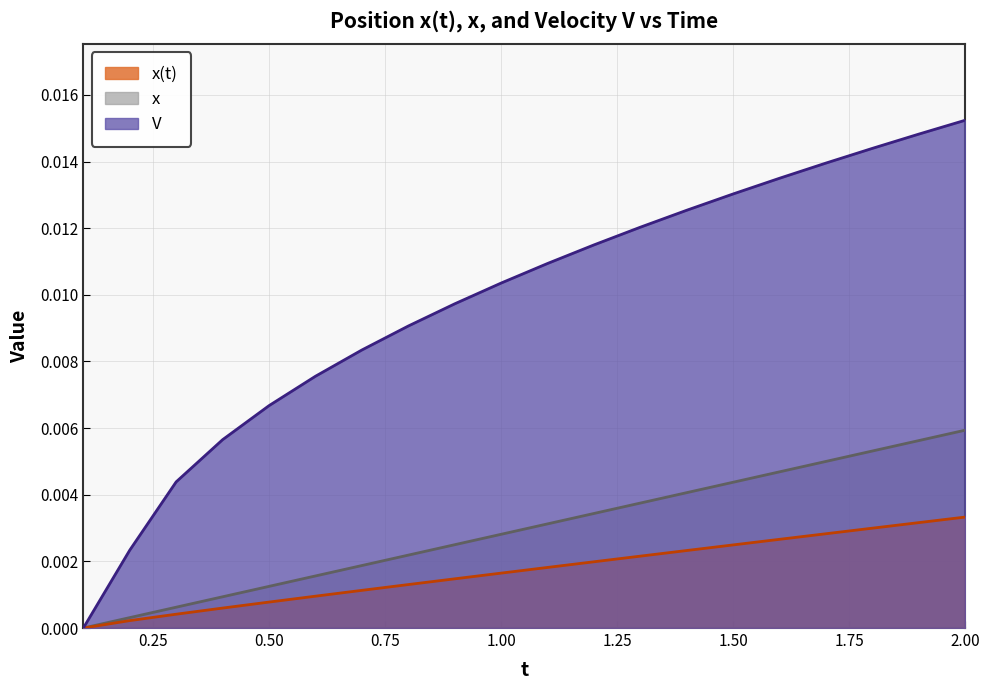

At which label does x(t) reach its peak?

2.00